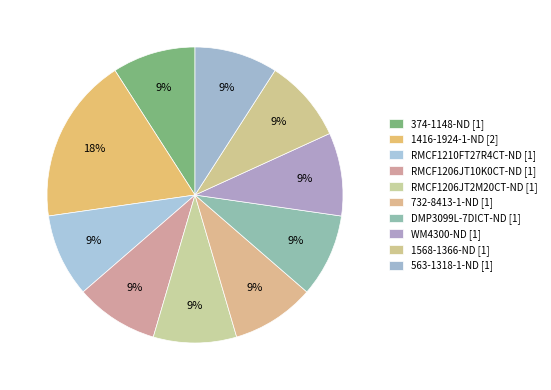

Is it true that DMP3099L-7DICT-ND is 15% of the pie?

False